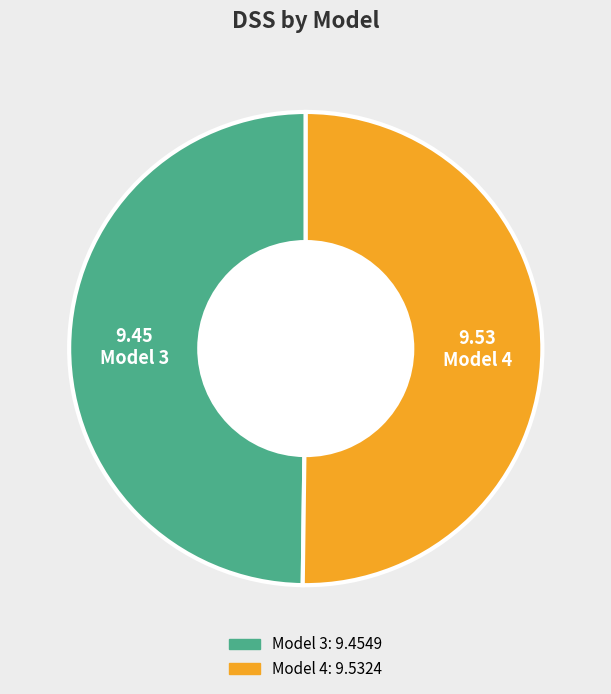

Is the sum of Model 3 and Model 4 greater than half?

Yes